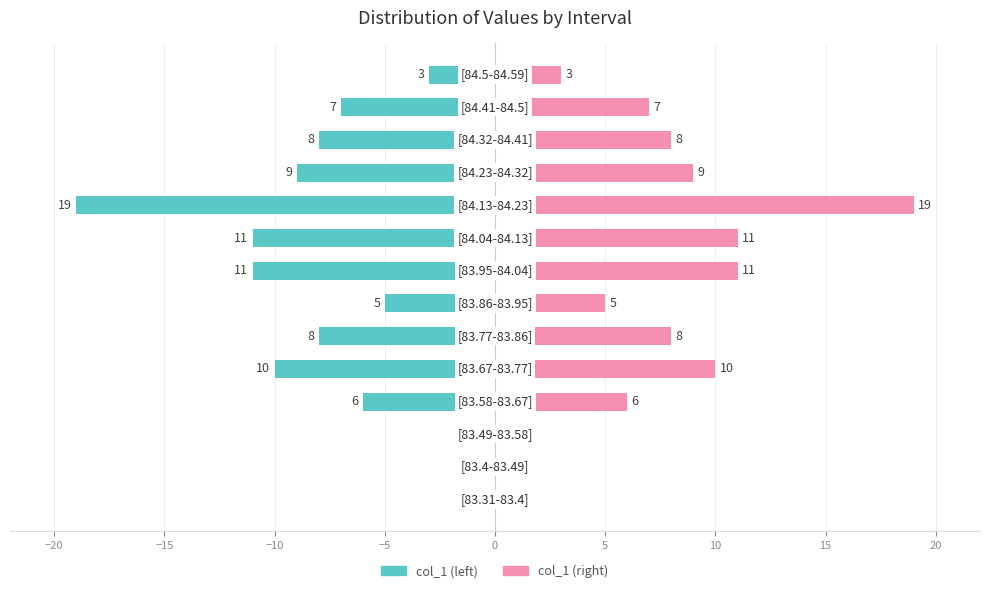

What is the average value of the col_1 (left) series?

-7